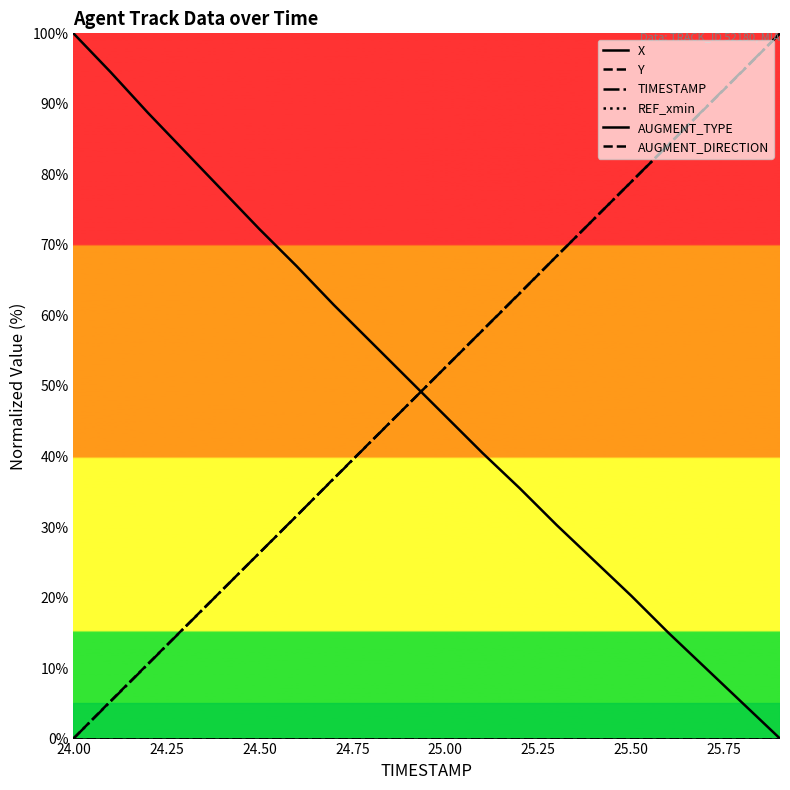

Does the chart have visible grid lines?

No